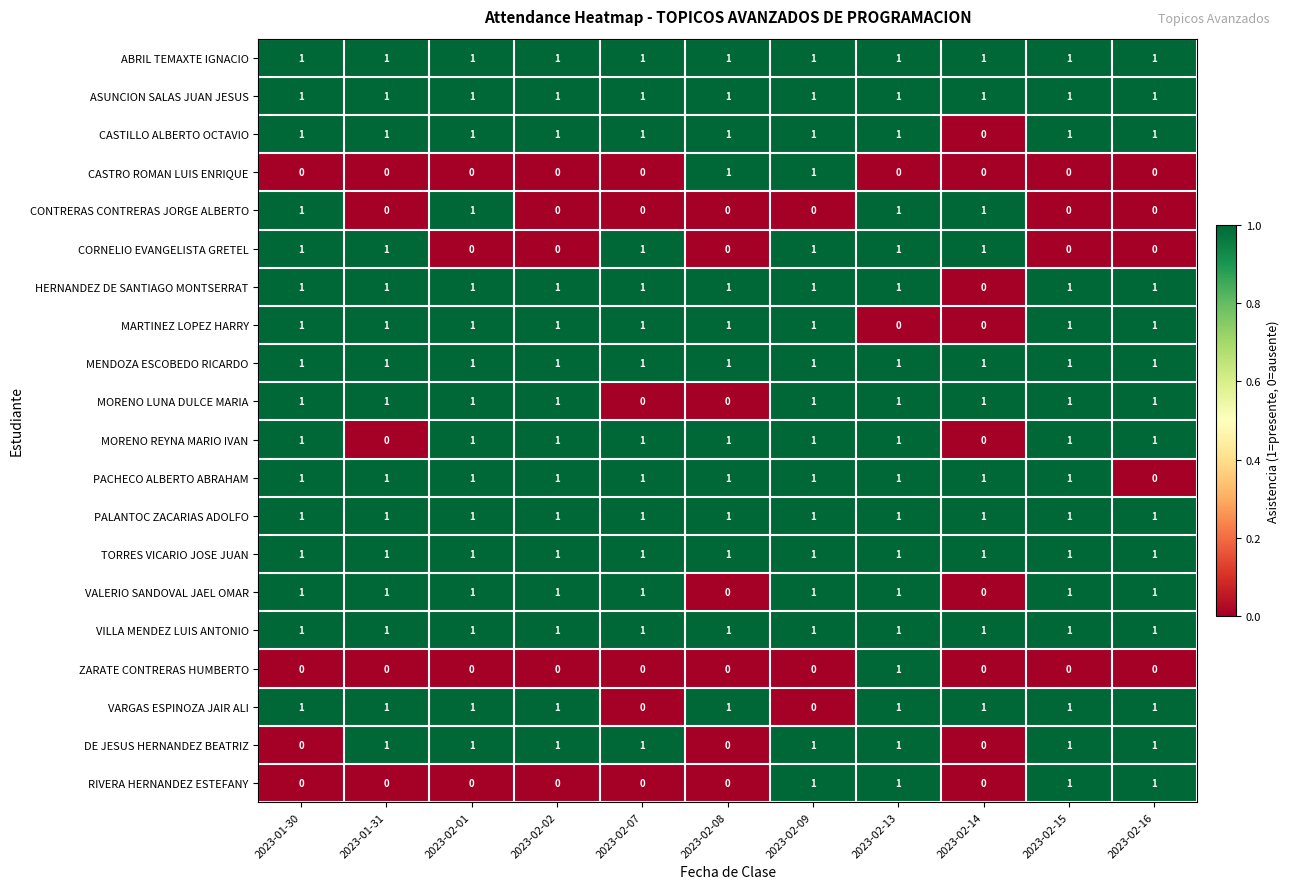

Count the DE JESUS HERNANDEZ BEATRIZ values in the range 0 to 1.

11